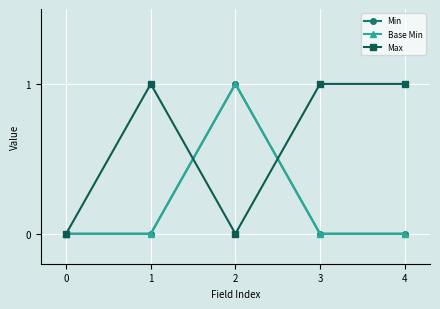

What is the value of the Max point at the 4th from the left?

1